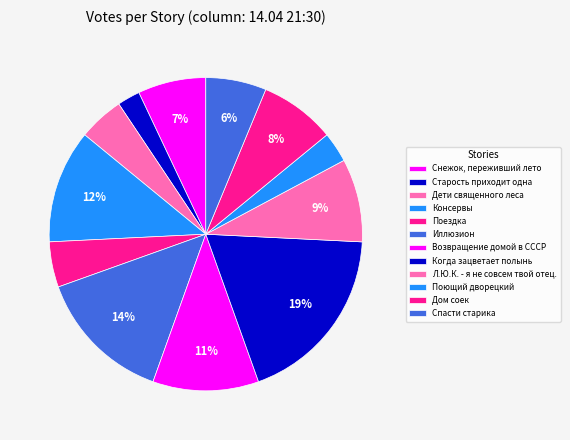

What percentage is the Снежок, переживший лето slice, to the nearest percent?

7%